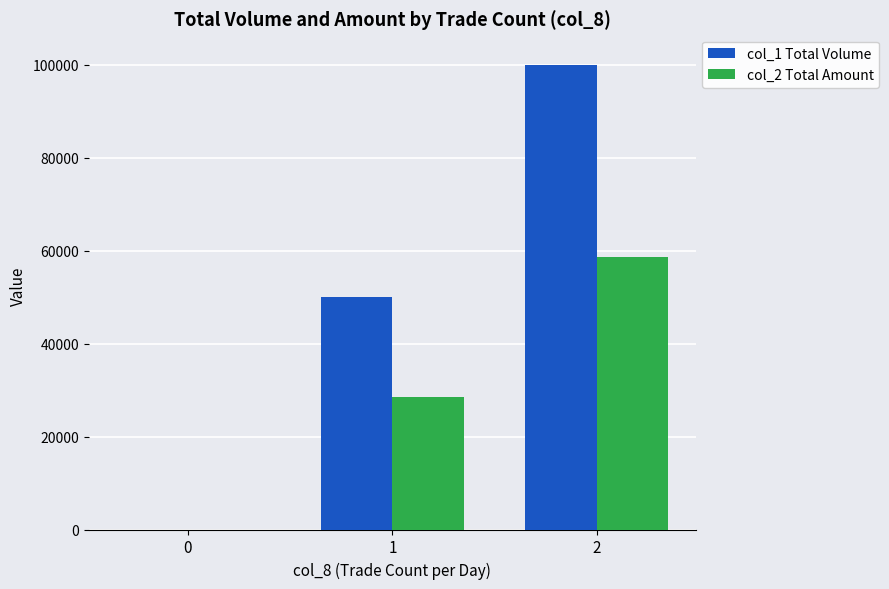

How many values in col_1 Total Volume are above zero?

2